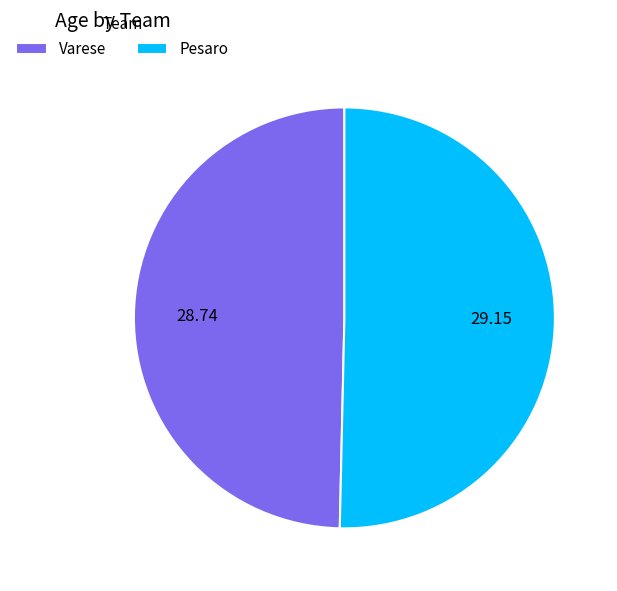

True or false: Pesaro accounts for 50% of the total.

True